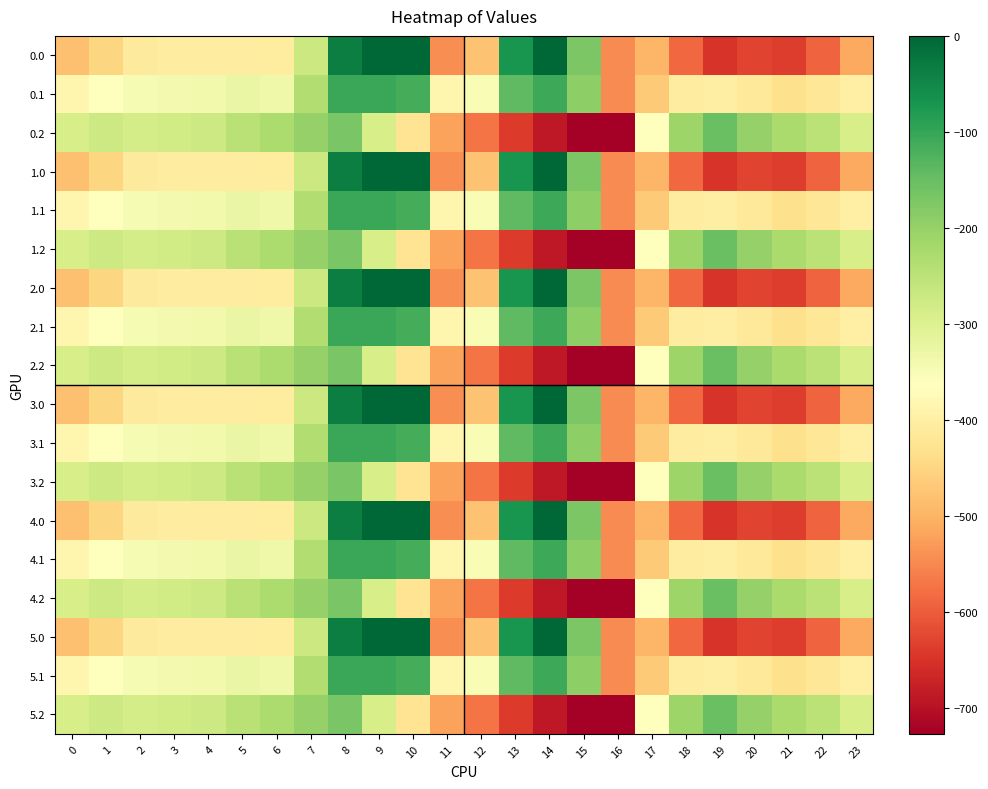

Which label corresponds to the smallest value in the chart?

16